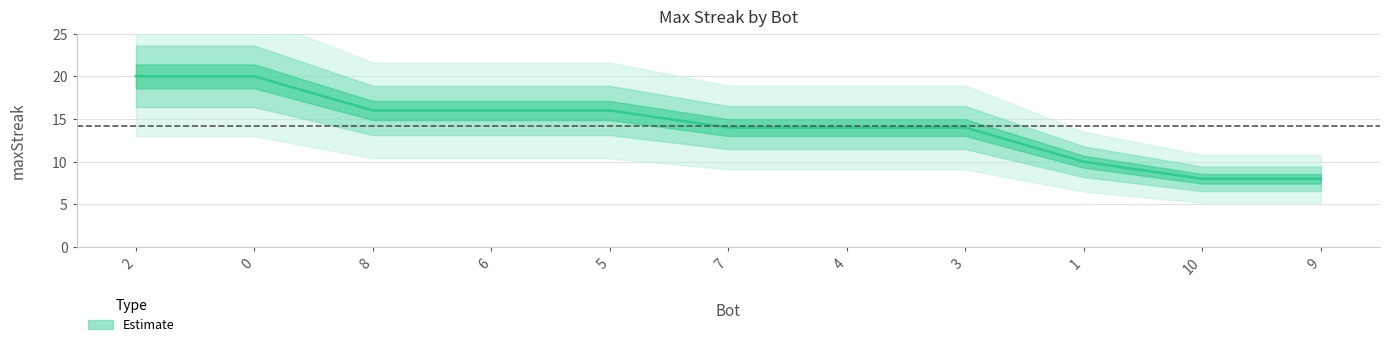

The chart shows a value of 25 at 7. True or false?

False